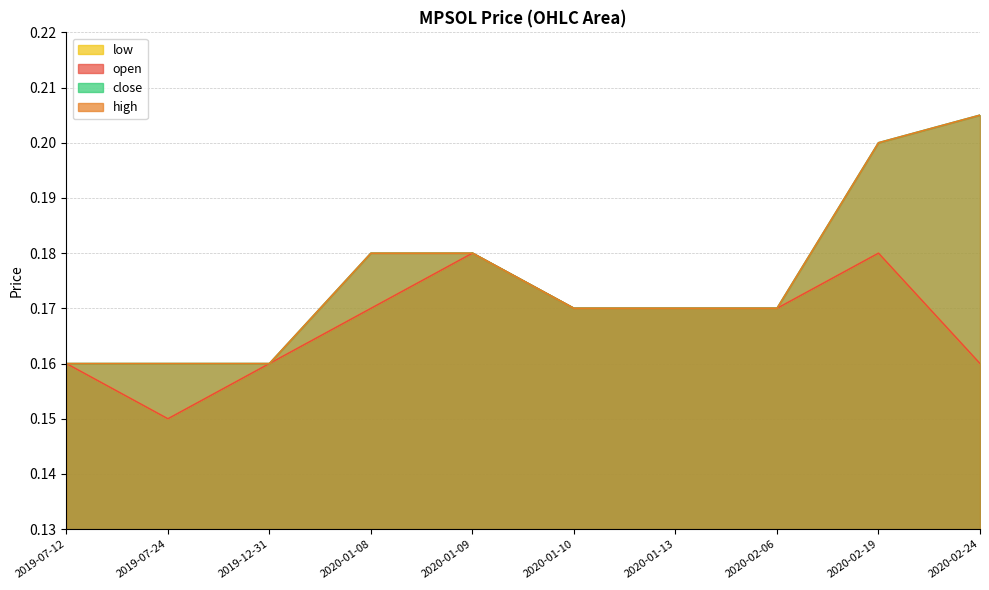

Which series has the largest range (max minus min)?

high